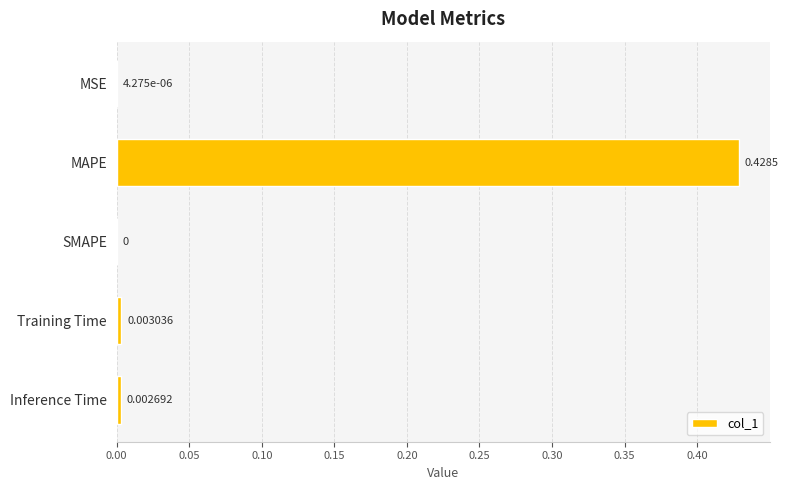

Are the bars horizontal?

Yes